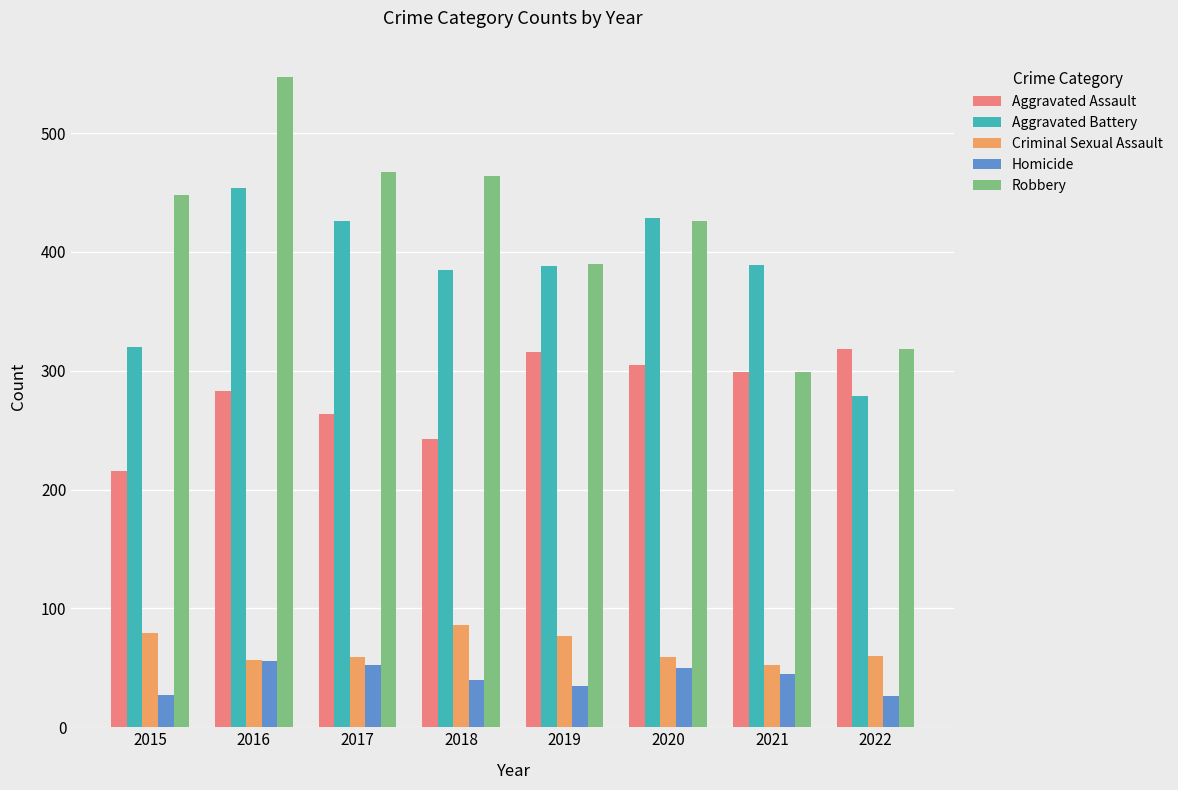

What is the sum of the Criminal Sexual Assault values at 2017 and 2016?

116